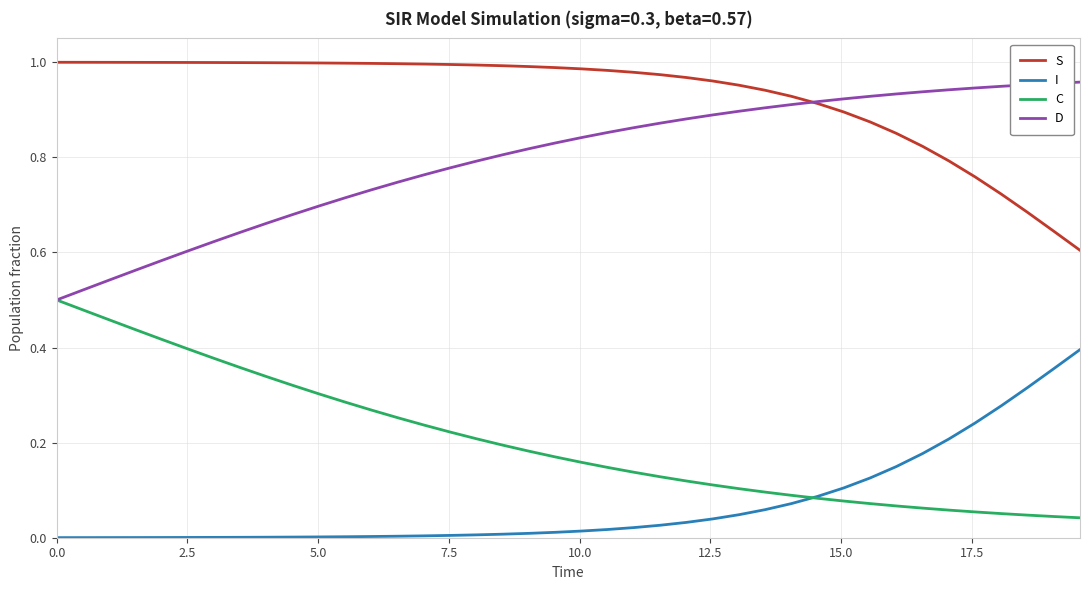

Which series has the largest total across all categories?

S